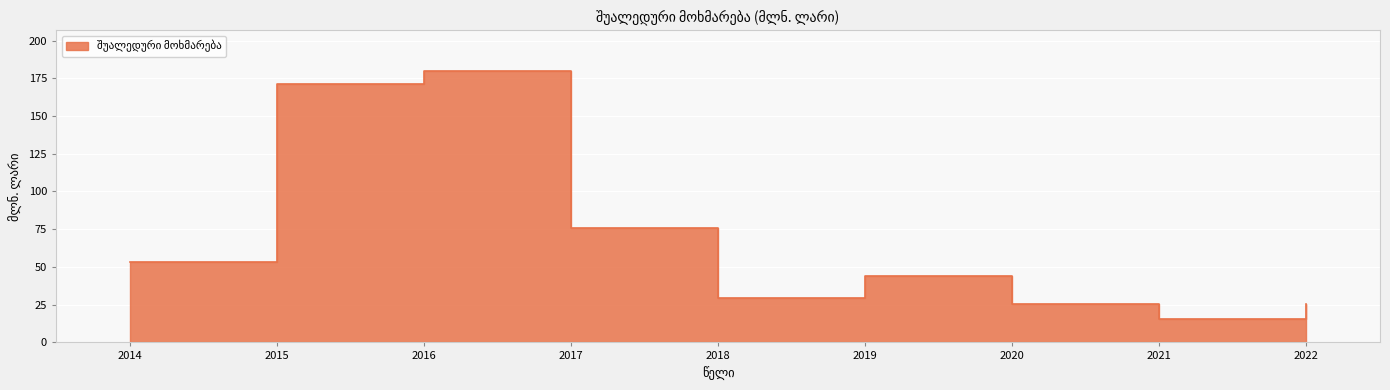

Rank the categories by value from highest to lowest.

2016, 2015, 2017, 2014, 2019, 2018, 2022, 2020, 2021